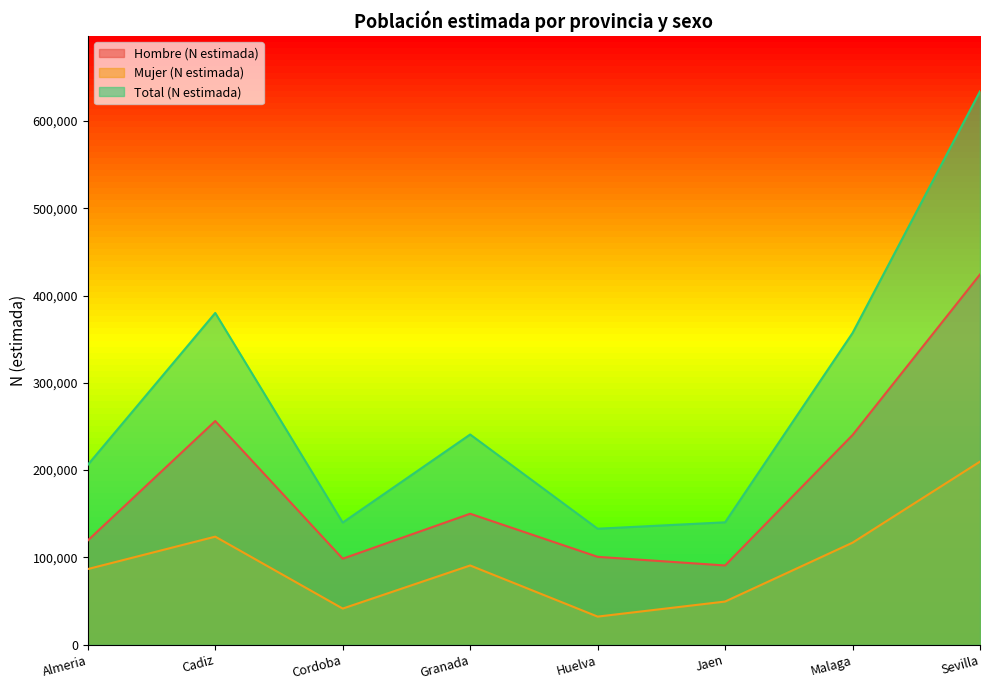

At which category is the sum across all series the highest?

Sevilla